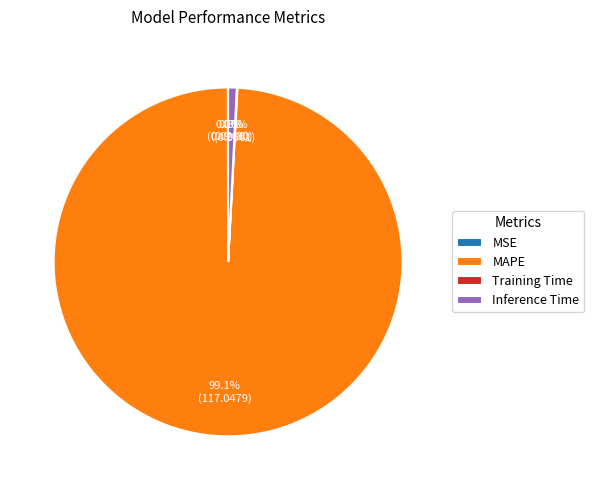

Which slice is the largest?

MAPE